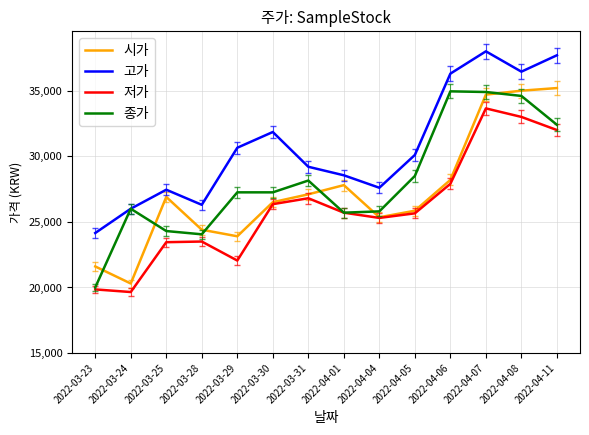

In 저가, how many points are lower than both neighbors (excluding endpoints)?

3